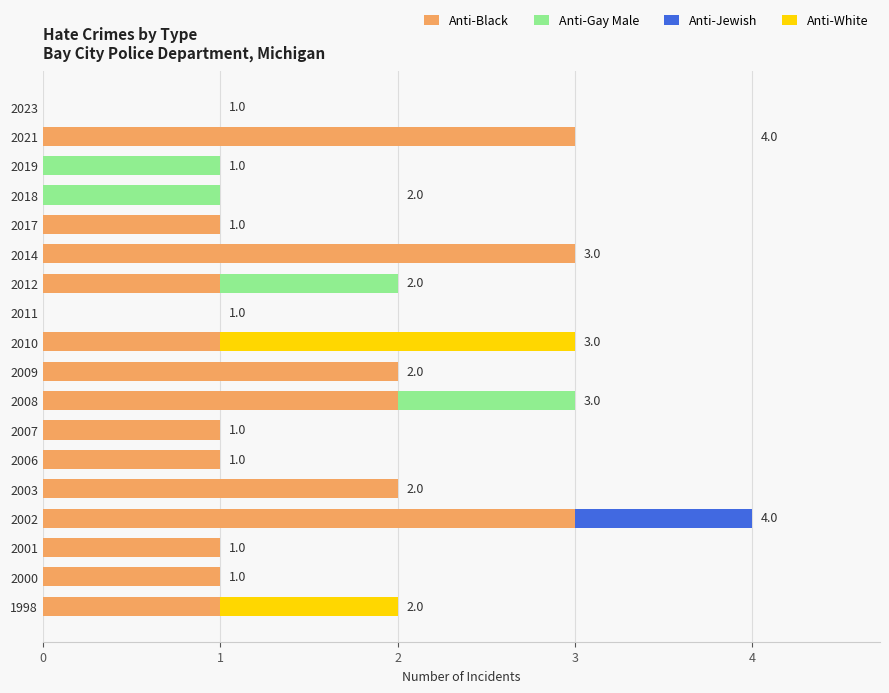

At which category is the sum across all series the highest?

2002